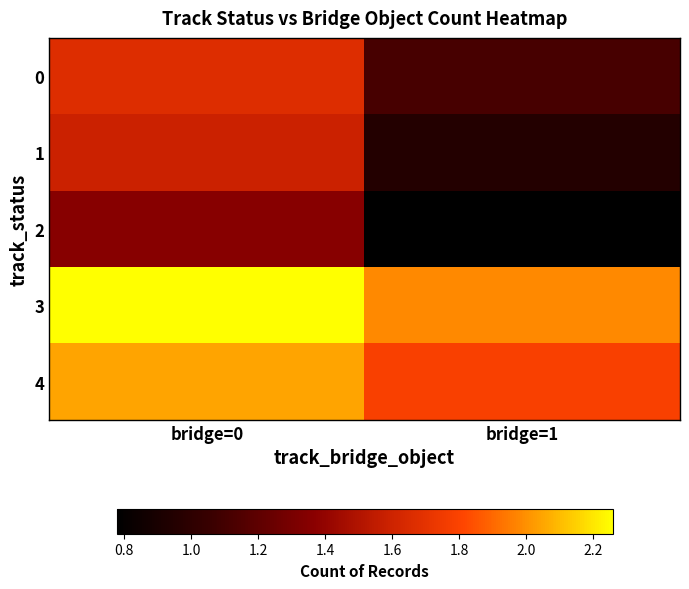

Rank the series by their maximum value, from highest to lowest.

3, 4, 0, 1, 2